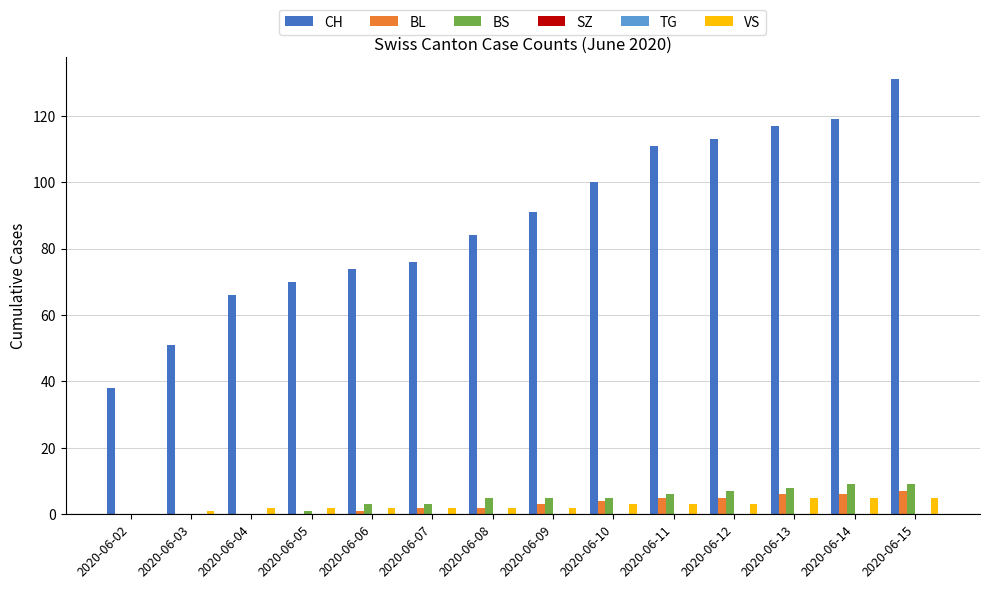

True or false: VS has a value of 3 at 2020-06-07.

False